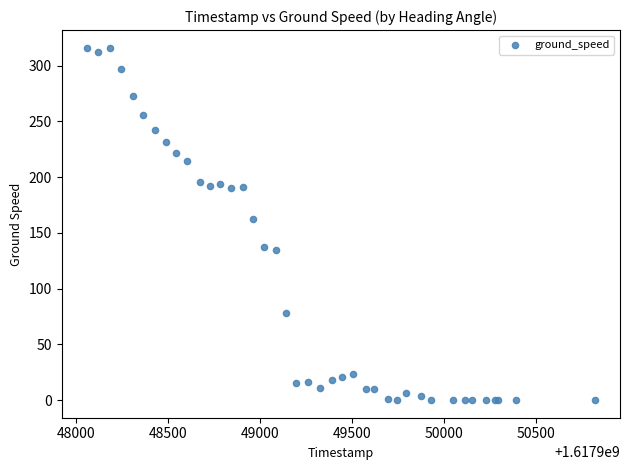

What Y value in the scatter plot is closest to 158?

162